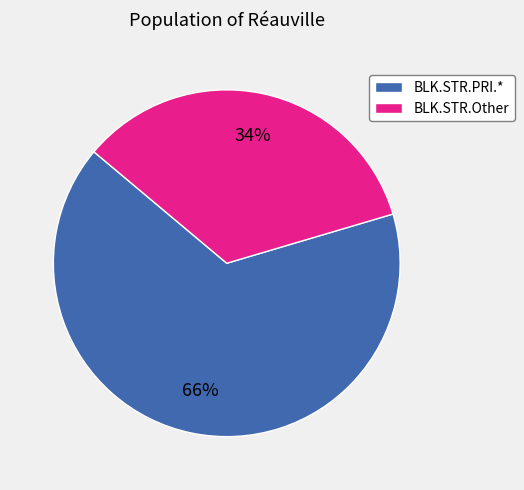

How many slices are in this pie chart?

2